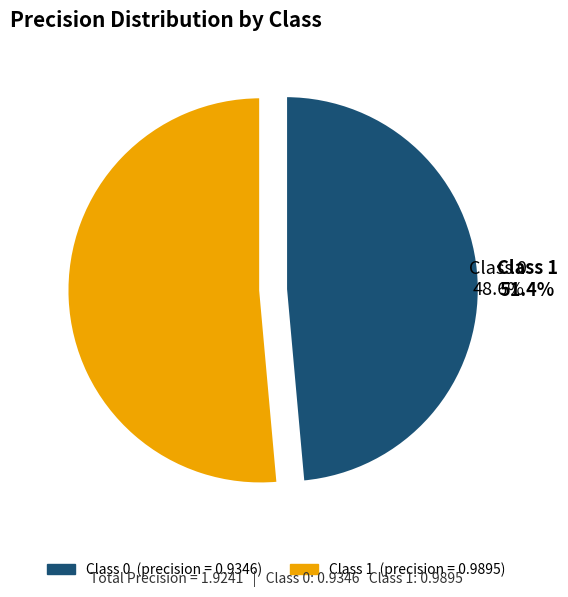

To the nearest percent, what is the average slice percentage?

50%